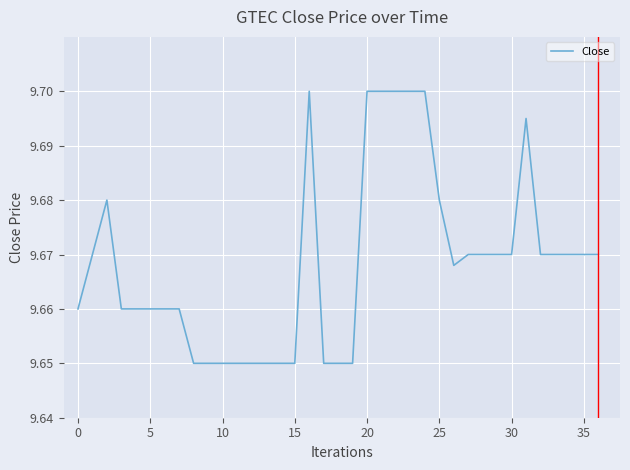

Does the chart have visible grid lines?

Yes